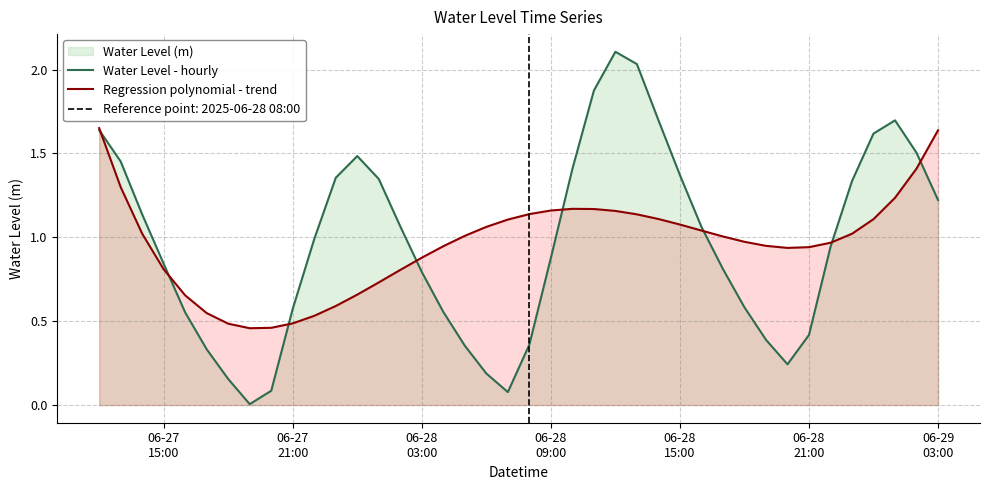

What is the value of the Regression polynomial - trend point at the 26th from the left?

1.1